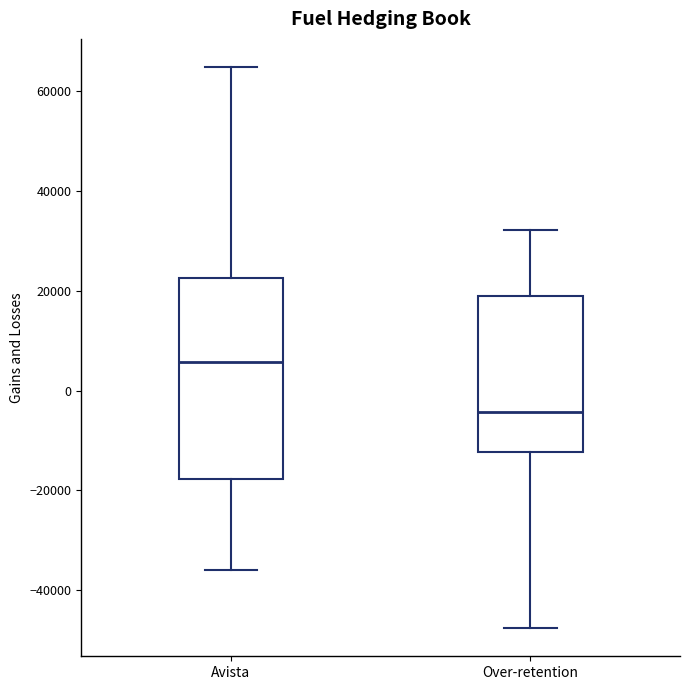

Reading left to right, transcribe this box plot: for each box, give where its median line is, the range the box spans, and where its two whiskers end, as read against the y-axis. The values are not printed on the chart, so give them approximately, as read against the axis.

Avista: median 6000, box -18000 to 22000, whiskers -36000 to 64000
Over-retention: median -4000, box -12000 to 18000, whiskers -48000 to 32000